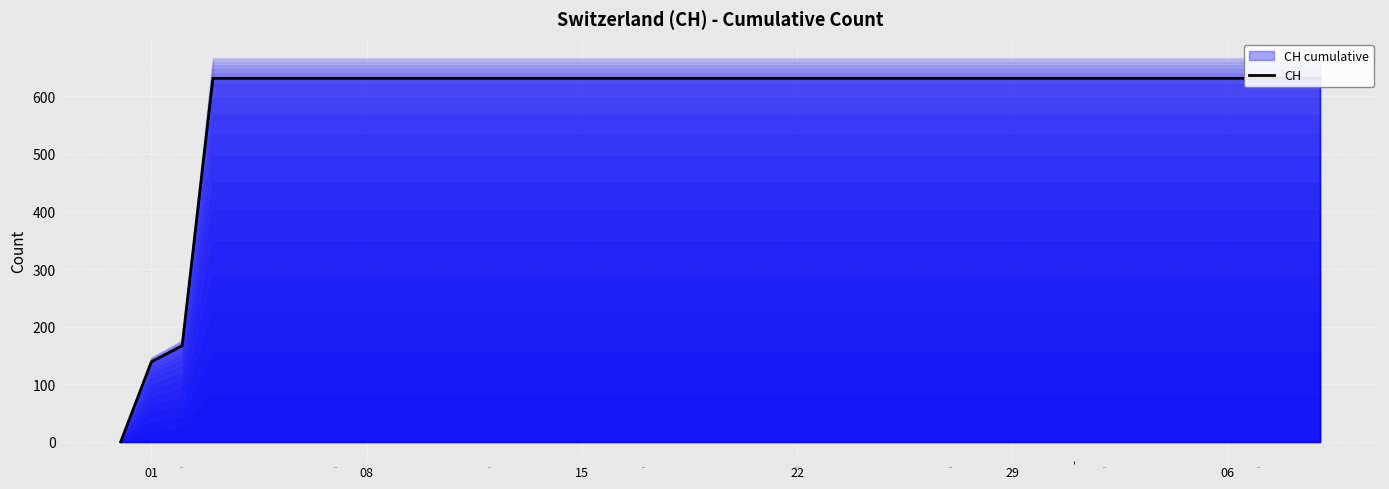

Reading left to right, transcribe all the data shown in this chart.

0	139	167	631	631	631	631	631	631	631	631	631	631	631	631	631	631	631	631	631	631	631	631	631	631	631	631	631	631	631	631	631	631	631	631	631	631	631	631	631